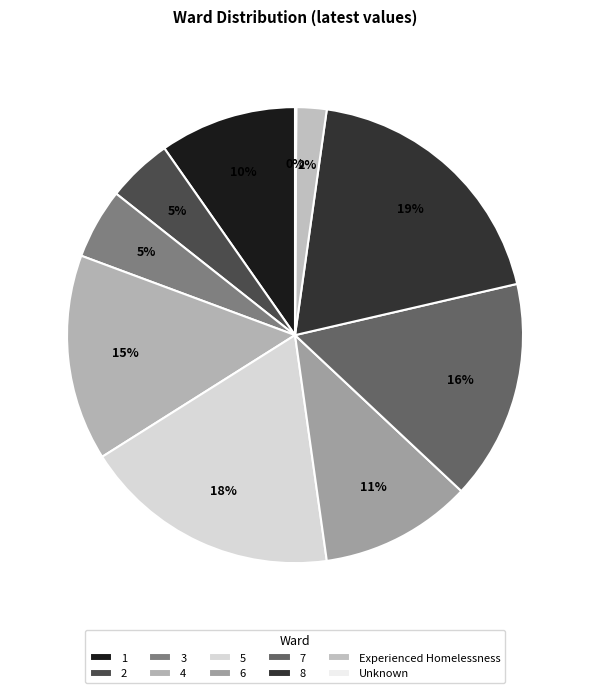

What percentage is the 6 slice, to the nearest percent?

11%